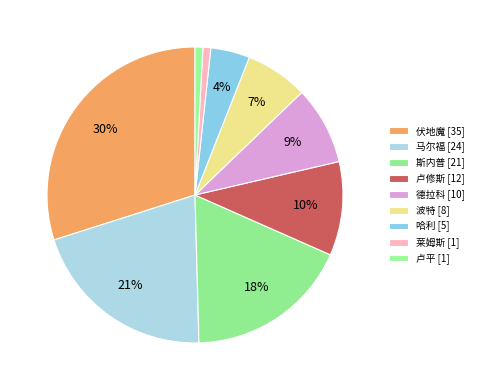

Do 波特 and 斯内普 together represent more than half of the pie?

No